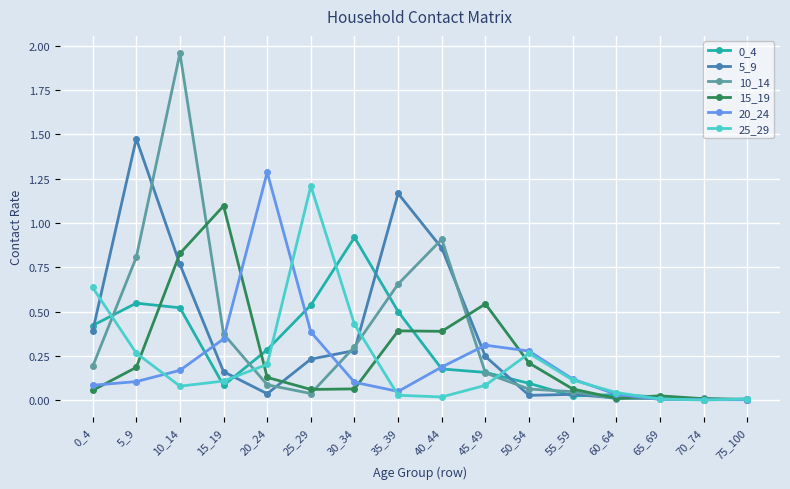

True or false: 20_24 has more than 1 points higher than both neighbors.

True